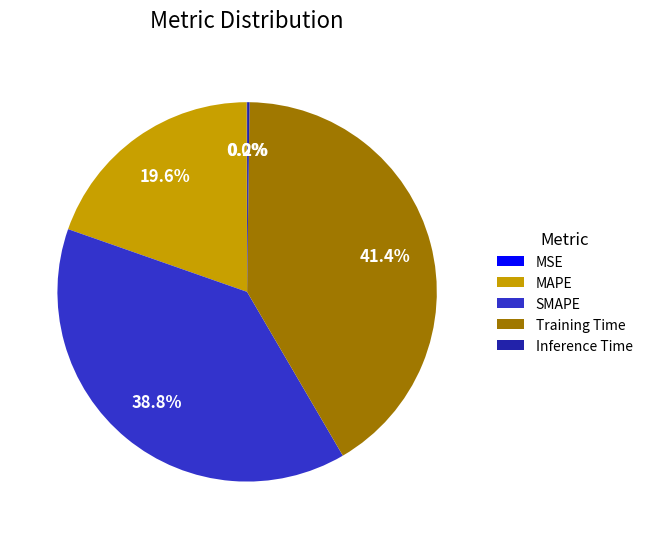

Does Training Time represent more than half of the total?

No